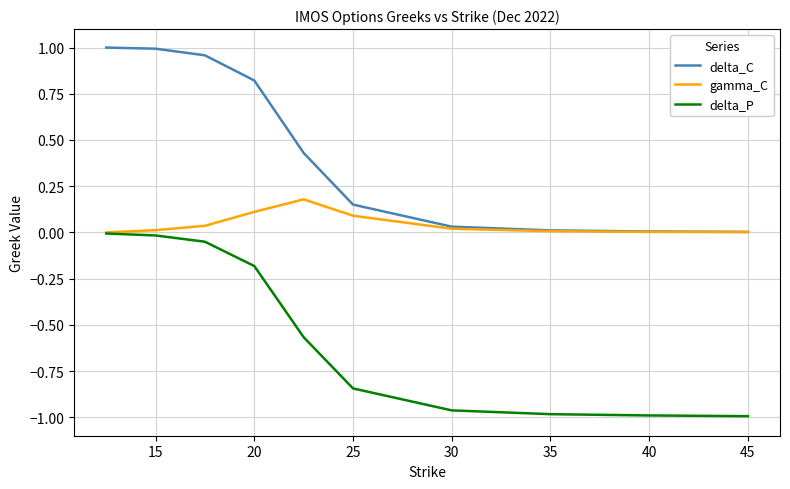

Which series has the largest total across all categories?

delta_C